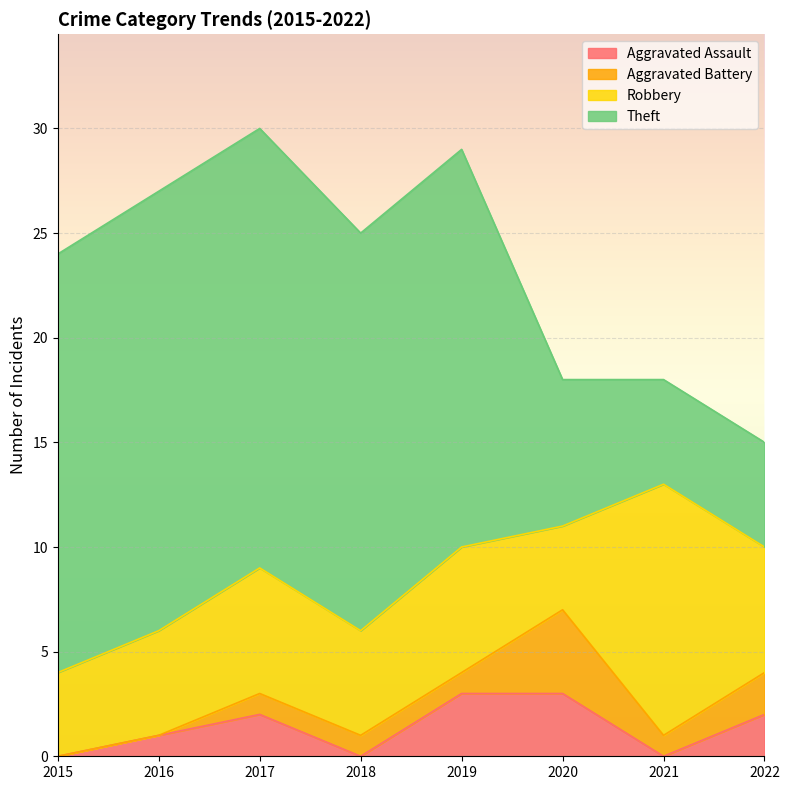

How many Aggravated Battery values are between 1 and 2?

5